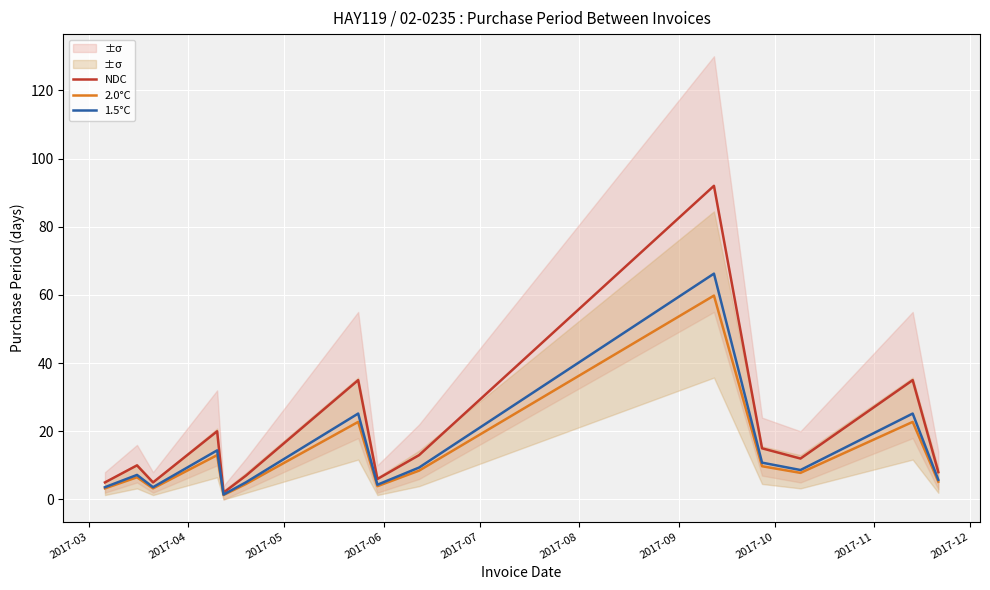

True or false: 2.0°C and NDC intersect in this chart.

False